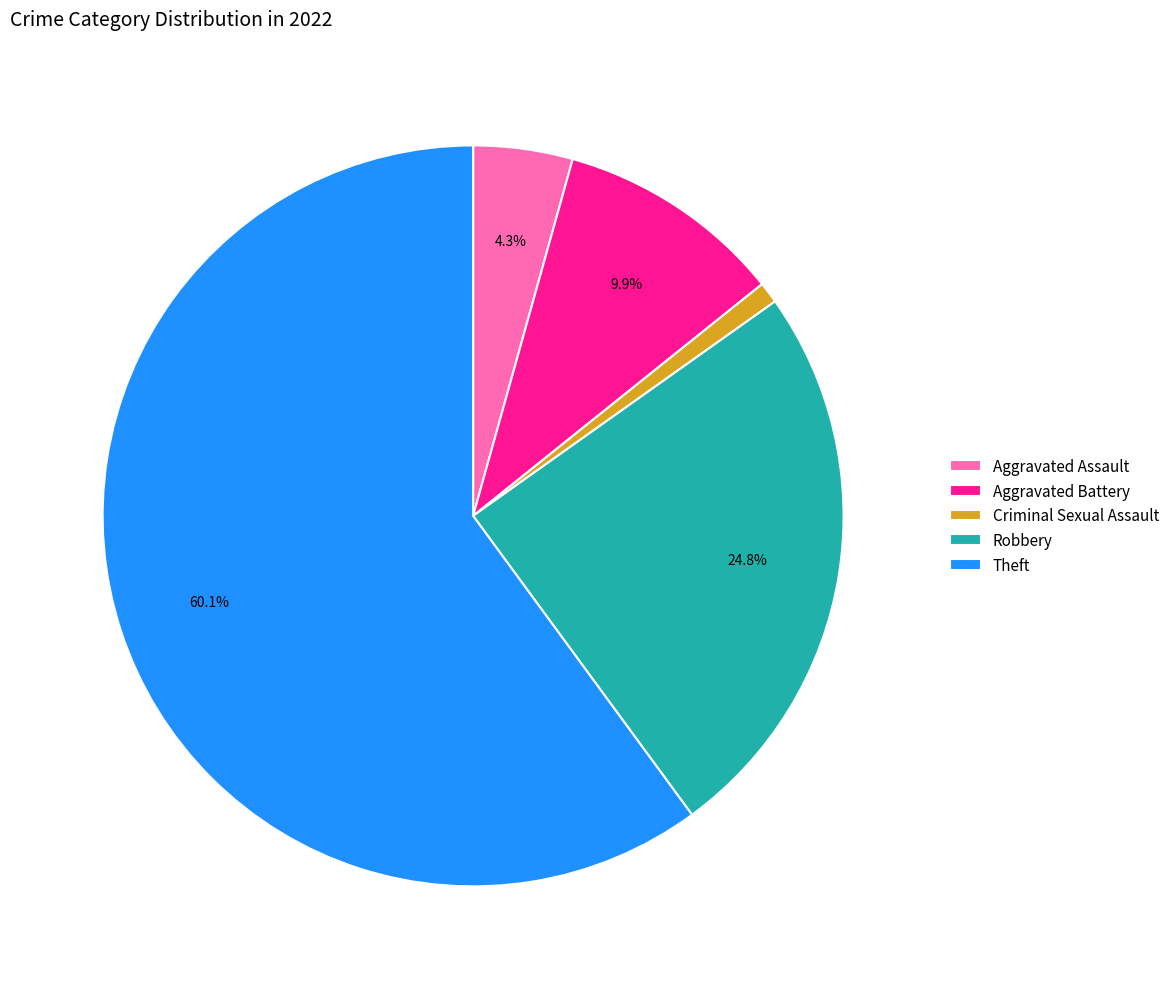

Between Criminal Sexual Assault and Robbery, which is larger?

Robbery